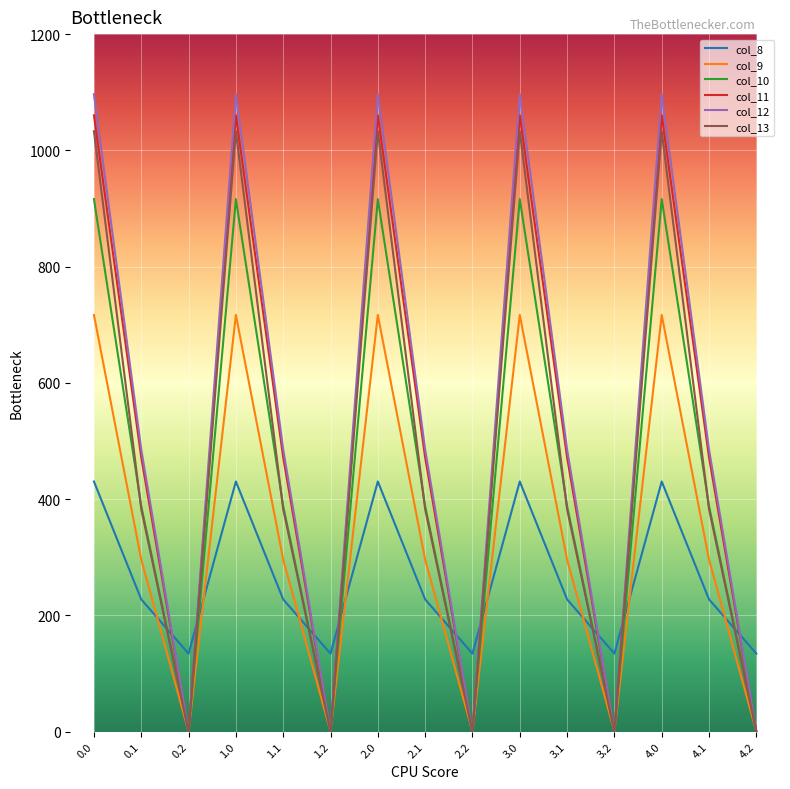

Between which two adjacent categories do col_12 and col_8 first intersect?

0.1 and 0.2